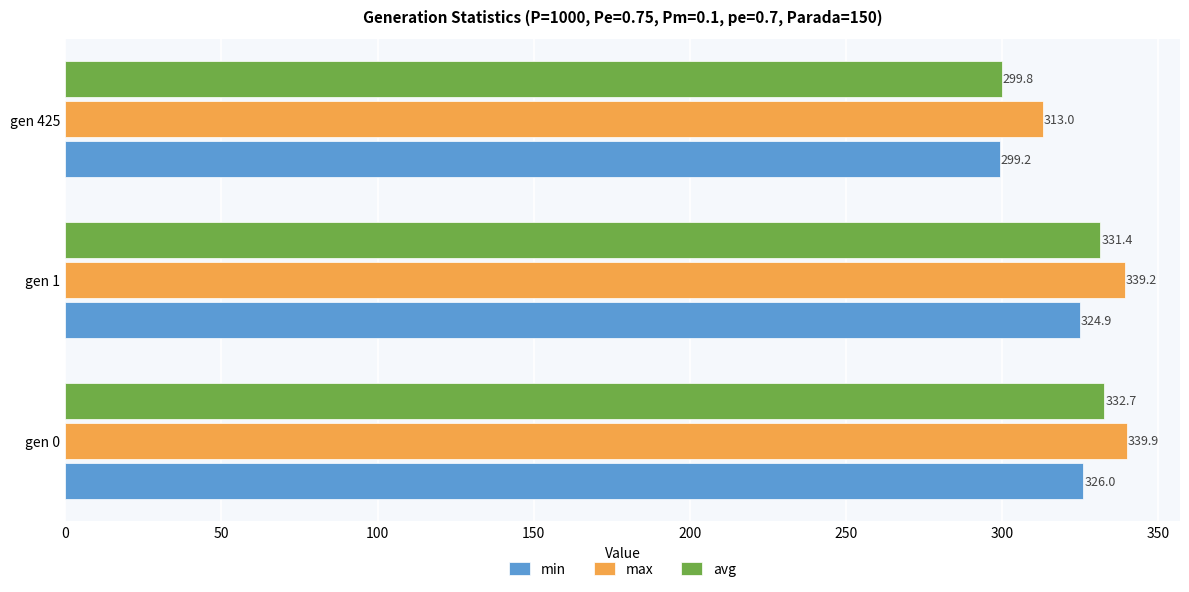

What is the total value across all series at gen 0?

998.6